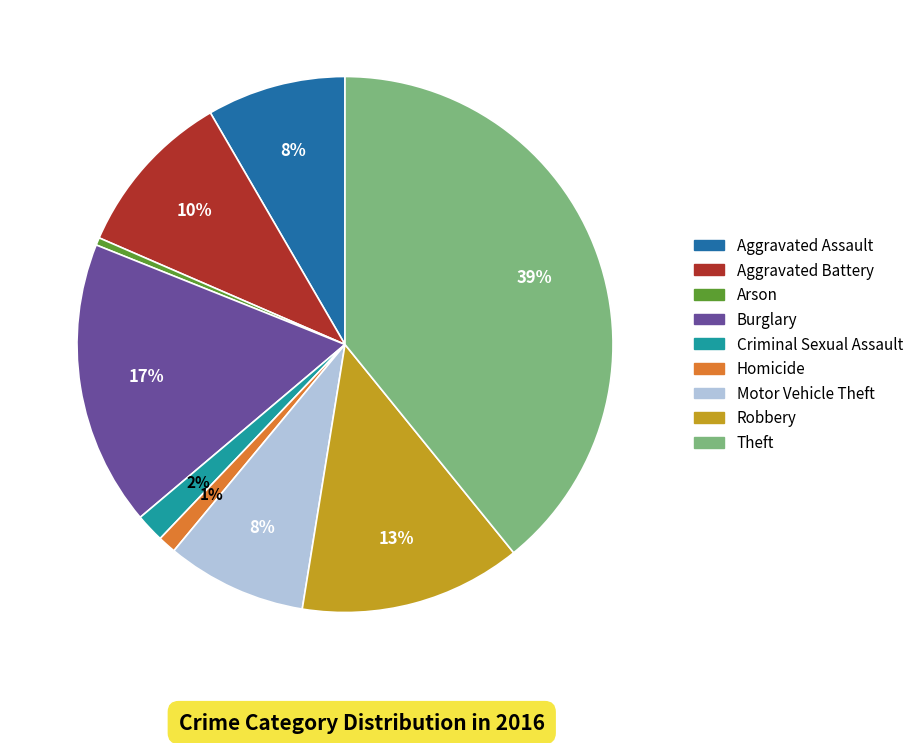

True or false: Aggravated Assault accounts for 21% of the total.

False